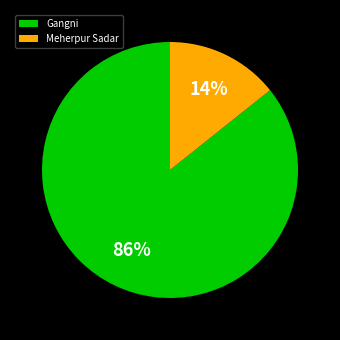

Rank the categories by value from highest to lowest.

Gangni, Meherpur Sadar